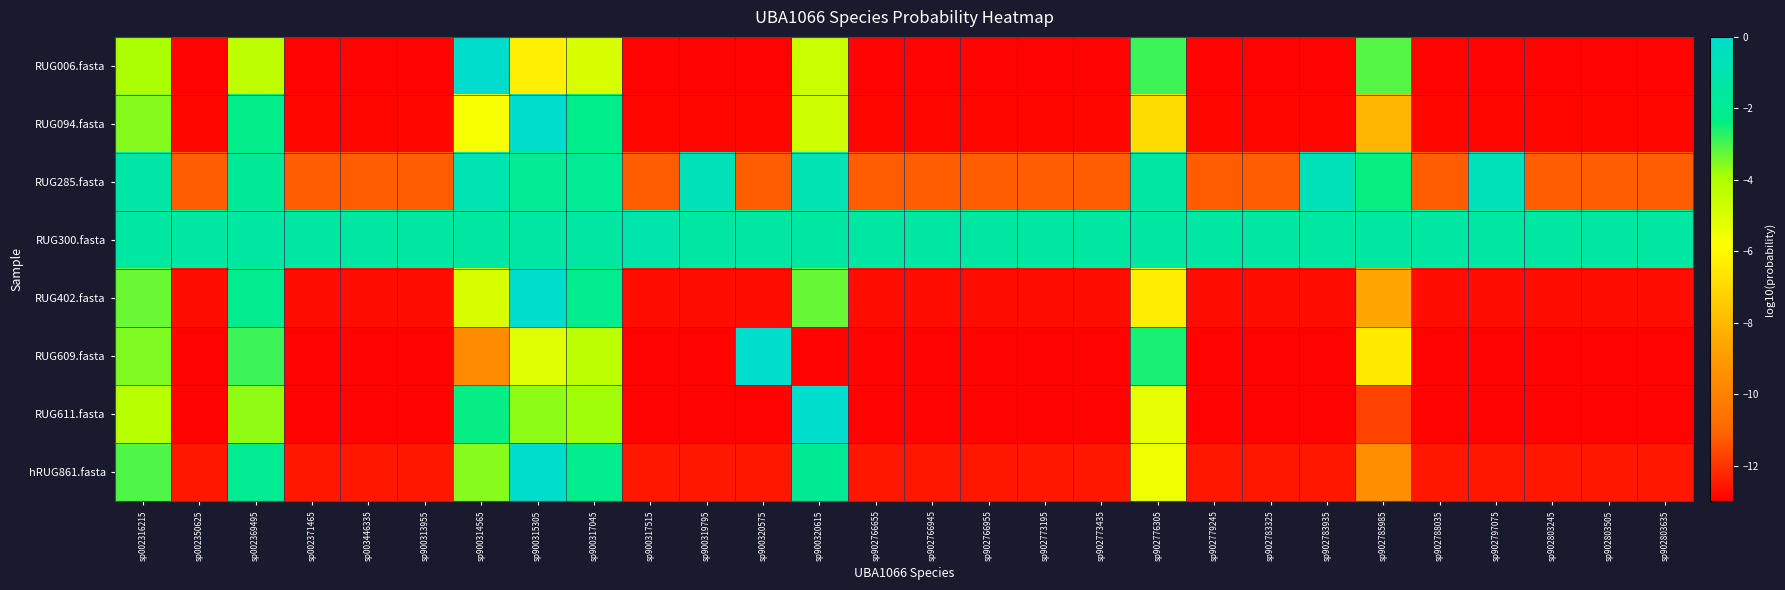

Reading left to right, transcribe all the data shown in this chart.

RUG006.fasta: sp002316215=-4.0	sp002350625=-12.9	sp002369495=-4.3	sp002371465=-12.9	sp003446335=-12.9	sp900313955=-12.9	sp900314565=-0.0	sp900315305=-6.3	sp900317045=-4.9	sp900317515=-12.9	sp900319795=-12.9	sp900320575=-12.9	sp900320615=-4.7	sp902766655=-12.9	sp902766945=-12.9	sp902766955=-12.9	sp902773195=-12.9	sp902773435=-12.9	sp902776305=-2.9	sp902779245=-12.9	sp902783325=-12.9	sp902783935=-12.9	sp902785985=-3.1	sp902788035=-12.9	sp902797075=-12.9	sp902803245=-12.9	sp902803505=-12.9	sp902803635=-12.9
RUG094.fasta: sp002316215=-3.6	sp002350625=-12.9	sp002369495=-2.3	sp002371465=-12.9	sp003446335=-12.9	sp900313955=-12.9	sp900314565=-5.7	sp900315305=-0.0	sp900317045=-2.2	sp900317515=-12.9	sp900319795=-12.9	sp900320575=-12.9	sp900320615=-4.7	sp902766655=-12.9	sp902766945=-12.9	sp902766955=-12.9	sp902773195=-12.9	sp902773435=-12.9	sp902776305=-6.9	sp902779245=-12.9	sp902783325=-12.9	sp902783935=-12.9	sp902785985=-8.1	sp902788035=-12.9	sp902797075=-12.9	sp902803245=-12.9	sp902803505=-12.9	sp902803635=-12.9
RUG285.fasta: sp002316215=-1.3	sp002350625=-11.2	sp002369495=-1.8	sp002371465=-11.2	sp003446335=-11.2	sp900313955=-11.2	sp900314565=-0.9	sp900315305=-1.9	sp900317045=-2.0	sp900317515=-11.2	sp900319795=-0.7	sp900320575=-11.2	sp900320615=-0.9	sp902766655=-11.2	sp902766945=-11.2	sp902766955=-11.2	sp902773195=-11.2	sp902773435=-11.2	sp902776305=-1.4	sp902779245=-11.2	sp902783325=-11.2	sp902783935=-0.7	sp902785985=-2.4	sp902788035=-11.2	sp902797075=-0.7	sp902803245=-11.2	sp902803505=-11.2	sp902803635=-11.2
RUG300.fasta: sp002316215=-1.5	sp002350625=-1.5	sp002369495=-1.4	sp002371465=-1.5	sp003446335=-1.5	sp900313955=-1.5	sp900314565=-1.5	sp900315305=-1.4	sp900317045=-1.5	sp900317515=-1.1	sp900319795=-1.5	sp900320575=-1.5	sp900320615=-1.5	sp902766655=-1.5	sp902766945=-1.5	sp902766955=-1.5	sp902773195=-1.5	sp902773435=-1.5	sp902776305=-1.5	sp902779245=-1.5	sp902783325=-1.5	sp902783935=-1.5	sp902785985=-1.5	sp902788035=-1.5	sp902797075=-1.5	sp902803245=-1.5	sp902803505=-1.5	sp902803635=-1.5
RUG402.fasta: sp002316215=-3.3	sp002350625=-12.7	sp002369495=-2.1	sp002371465=-12.7	sp003446335=-12.7	sp900313955=-12.7	sp900314565=-4.9	sp900315305=-0.0	sp900317045=-2.1	sp900317515=-12.7	sp900319795=-12.7	sp900320575=-12.7	sp900320615=-3.3	sp902766655=-12.7	sp902766945=-12.7	sp902766955=-12.7	sp902773195=-12.7	sp902773435=-12.7	sp902776305=-6.4	sp902779245=-12.7	sp902783325=-12.7	sp902783935=-12.7	sp902785985=-8.6	sp902788035=-12.7	sp902797075=-12.7	sp902803245=-12.7	sp902803505=-12.7	sp902803635=-12.7
RUG609.fasta: sp002316215=-3.5	sp002350625=-12.9	sp002369495=-2.9	sp002371465=-12.9	sp003446335=-12.9	sp900313955=-12.9	sp900314565=-9.6	sp900315305=-5.1	sp900317045=-4.3	sp900317515=-12.9	sp900319795=-12.9	sp900320575=-0.0	sp900320615=-12.9	sp902766655=-12.9	sp902766945=-12.9	sp902766955=-12.9	sp902773195=-12.9	sp902773435=-12.9	sp902776305=-2.6	sp902779245=-12.9	sp902783325=-12.9	sp902783935=-12.9	sp902785985=-6.5	sp902788035=-12.9	sp902797075=-12.9	sp902803245=-12.9	sp902803505=-12.9	sp902803635=-12.9
RUG611.fasta: sp002316215=-4.2	sp002350625=-12.9	sp002369495=-3.7	sp002371465=-12.9	sp003446335=-12.9	sp900313955=-12.9	sp900314565=-2.4	sp900315305=-3.6	sp900317045=-3.8	sp900317515=-12.9	sp900319795=-12.9	sp900320575=-12.9	sp900320615=-0.0	sp902766655=-12.9	sp902766945=-12.9	sp902766955=-12.9	sp902773195=-12.9	sp902773435=-12.9	sp902776305=-5.3	sp902779245=-12.9	sp902783325=-12.9	sp902783935=-12.9	sp902785985=-11.7	sp902788035=-12.9	sp902797075=-12.9	sp902803245=-12.9	sp902803505=-12.9	sp902803635=-12.9
hRUG861.fasta: sp002316215=-3.1	sp002350625=-12.5	sp002369495=-2.0	sp002371465=-12.5	sp003446335=-12.5	sp900313955=-12.5	sp900314565=-3.6	sp900315305=-0.0	sp900317045=-2.1	sp900317515=-12.5	sp900319795=-12.5	sp900320575=-12.5	sp900320615=-1.9	sp902766655=-12.5	sp902766945=-12.5	sp902766955=-12.5	sp902773195=-12.5	sp902773435=-12.5	sp902776305=-5.4	sp902779245=-12.5	sp902783325=-12.5	sp902783935=-12.5	sp902785985=-9.5	sp902788035=-12.5	sp902797075=-12.5	sp902803245=-12.5	sp902803505=-12.5	sp902803635=-12.5